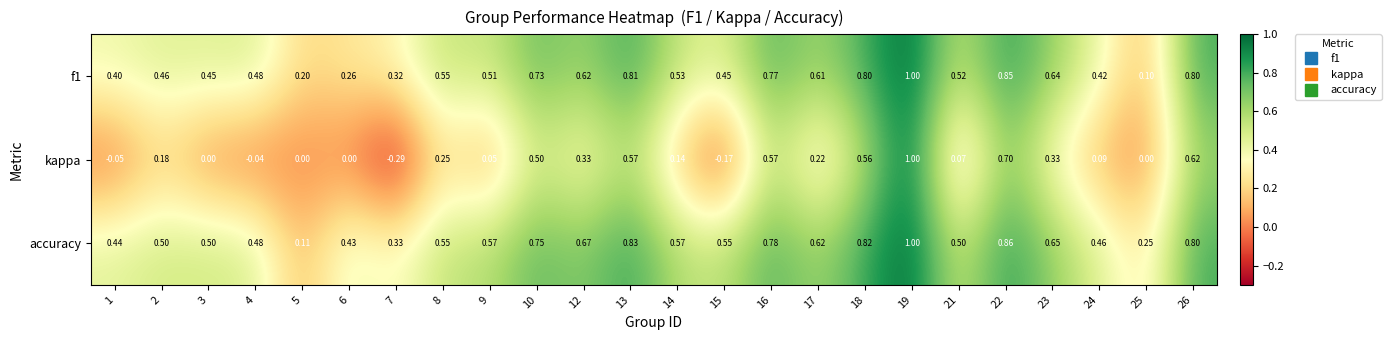

What is the difference between the highest and lowest values at 1?

0.5